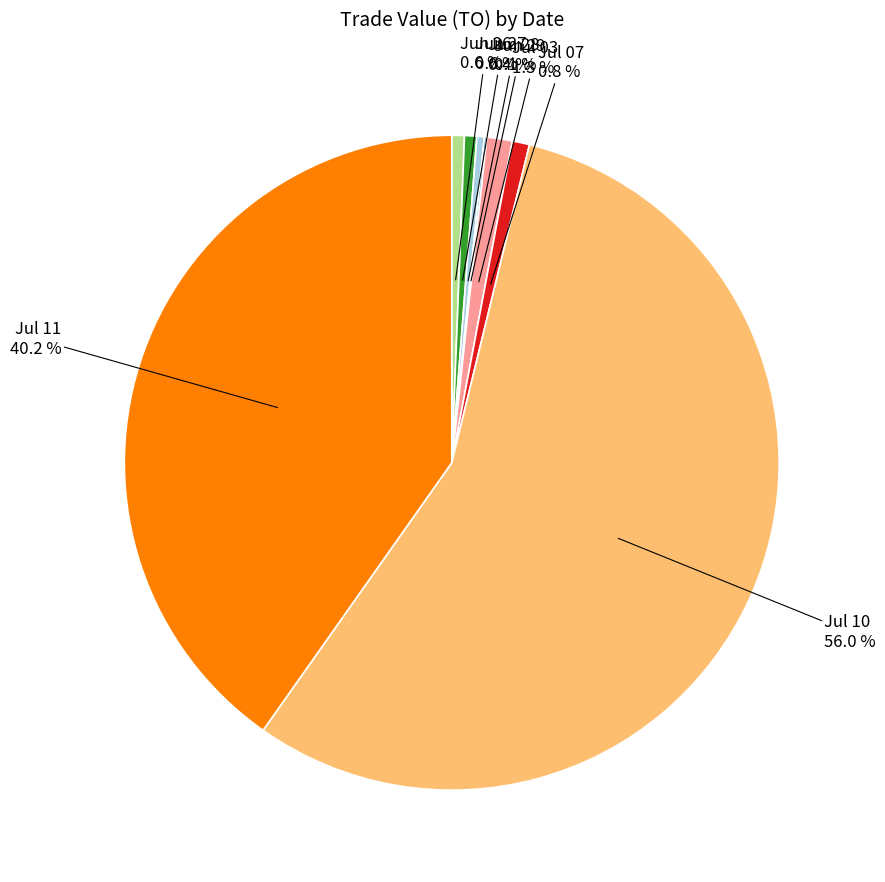

Which has a higher value, Jul 03 or Jun 27?

Jul 03